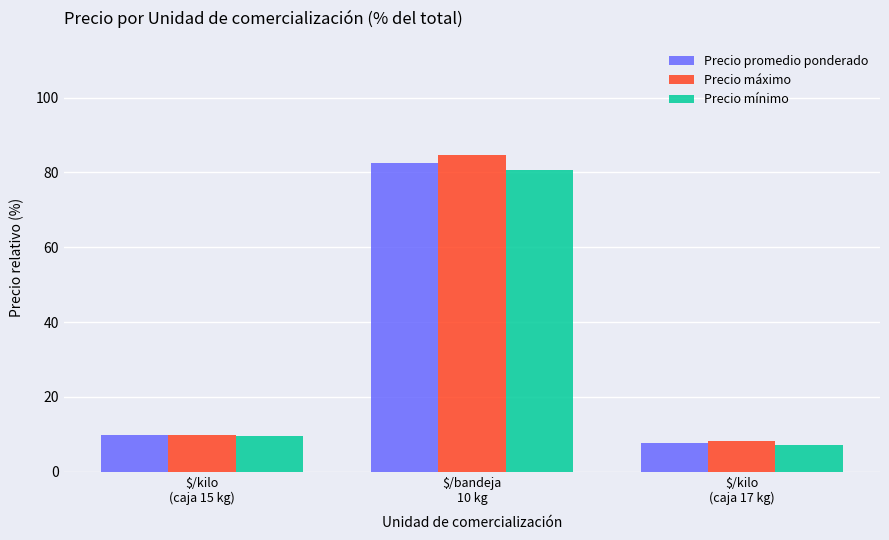

Rank the series by their average value, from lowest to highest.

Precio mínimo, Precio promedio ponderado, Precio máximo